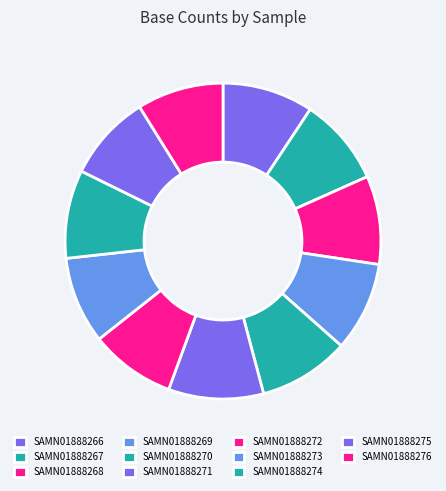

How many segments does this pie chart have?

11